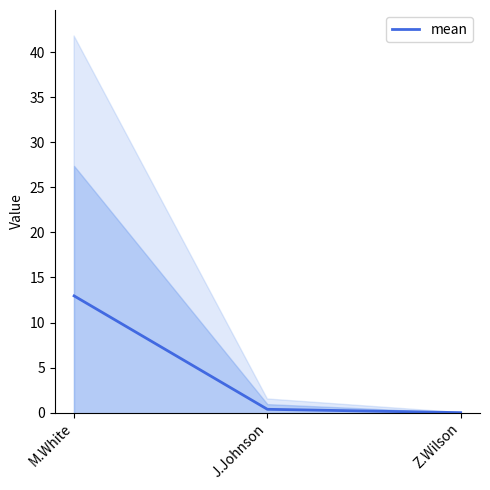

Reading left to right, extract all data points from this chart.

M.White=13.0	J.Johnson=0.4	Z.Wilson=0.0